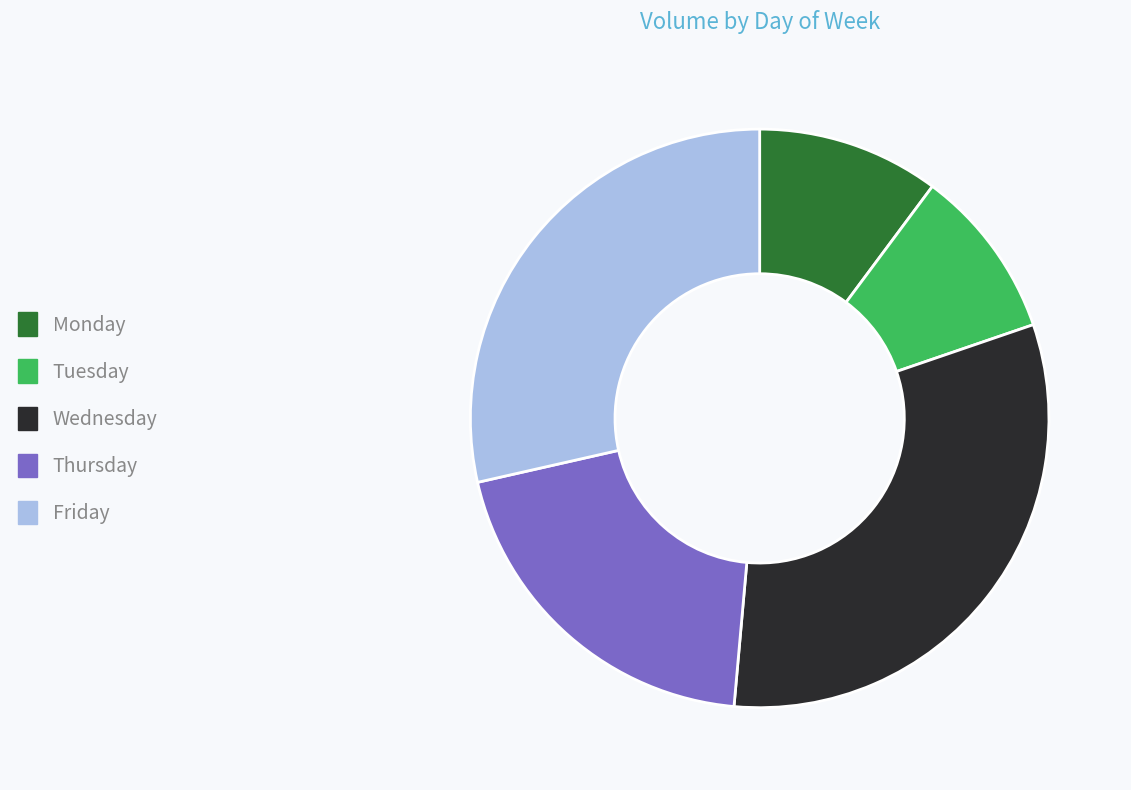

How many slices are in this pie chart?

5